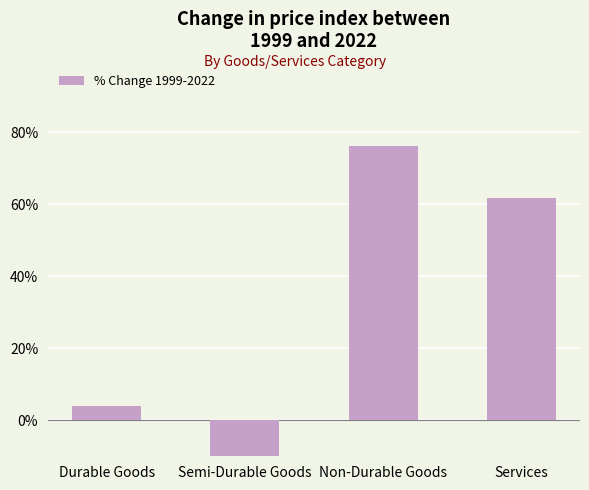

What is the approximate value at Durable Goods?

4.0